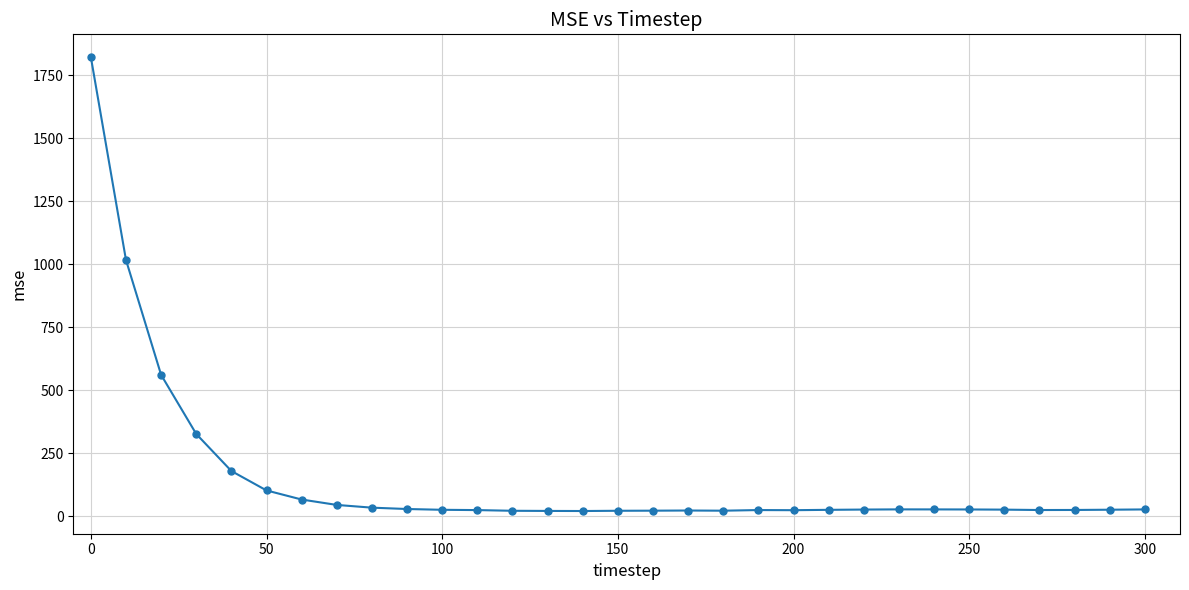

True or false: the data has more than 0 interior local peaks.

True